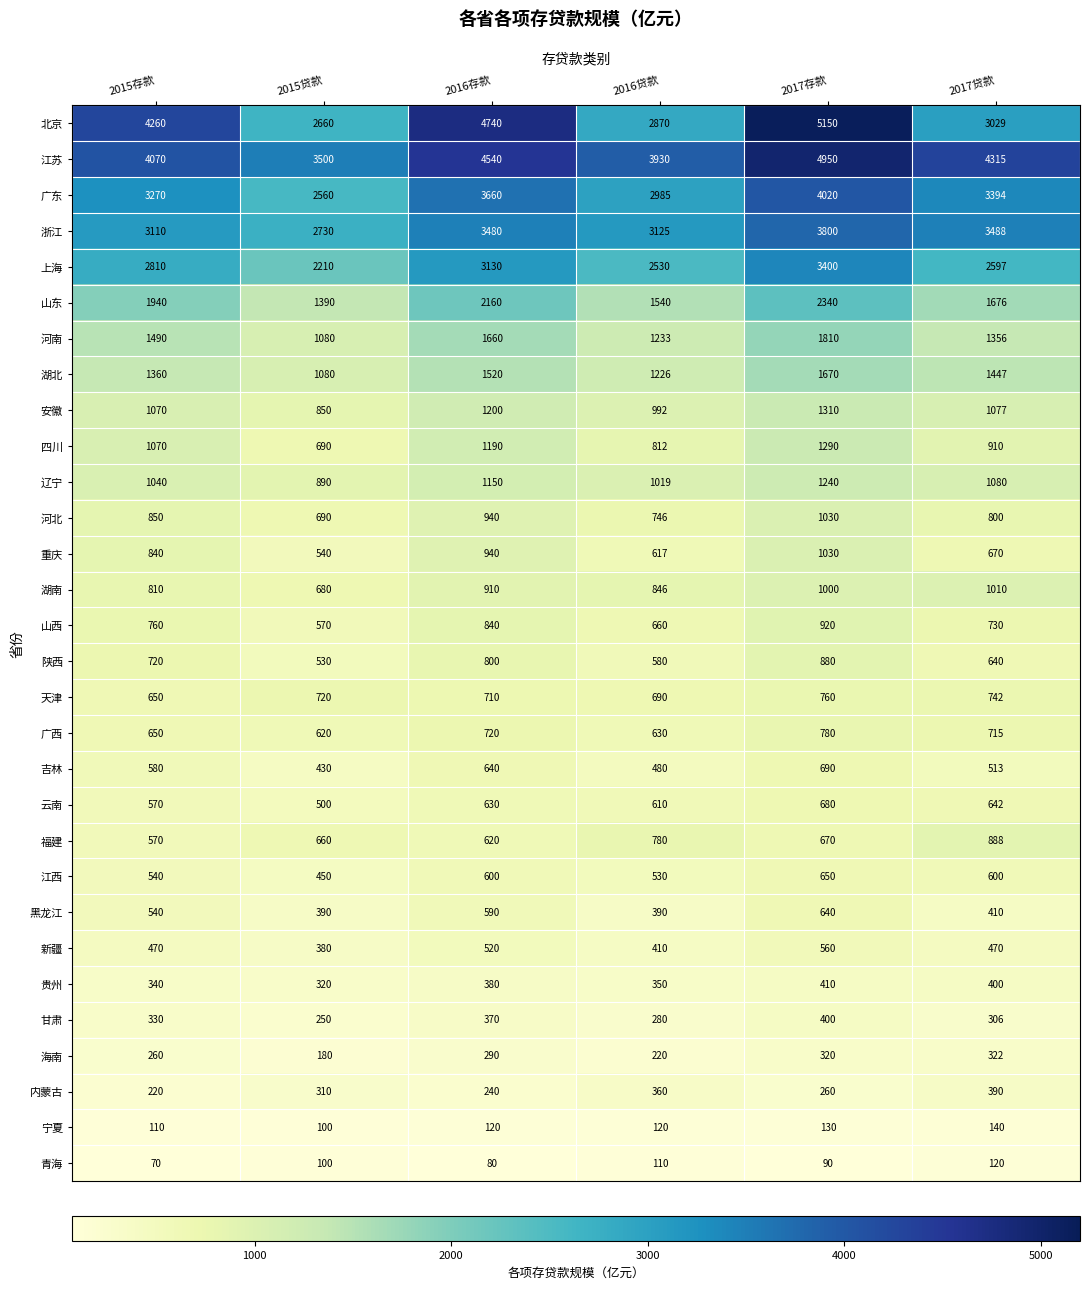

What is the sum of the 安徽 values at 2017贷款 and 2017存款?

2387